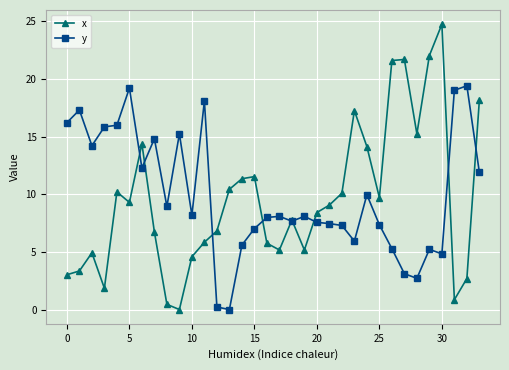

What is the greatest value displayed?

24.8